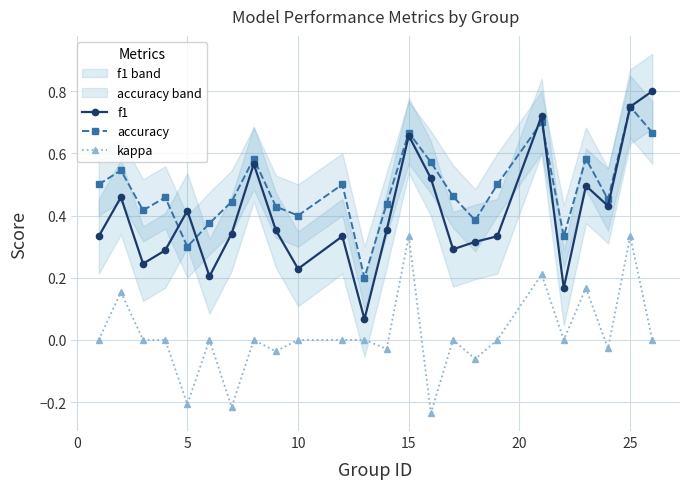

True or false: kappa and accuracy intersect in this chart.

False